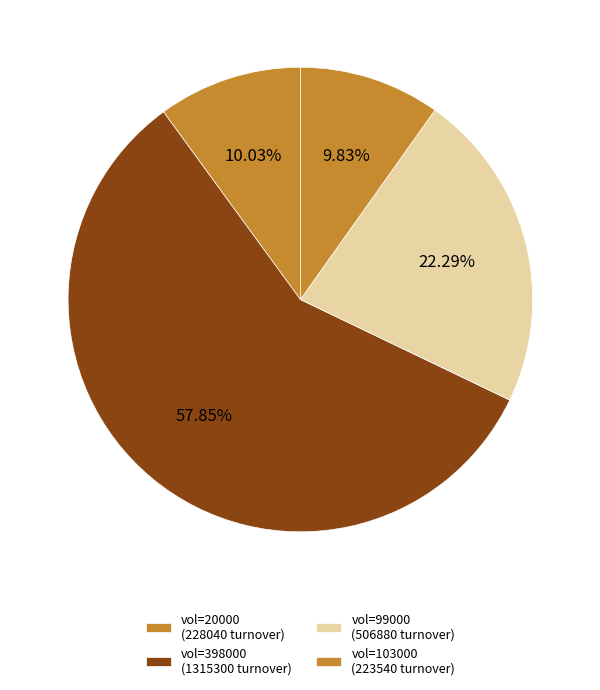

Which category has the biggest portion of the pie?

vol=398000 (1315300 turnover)